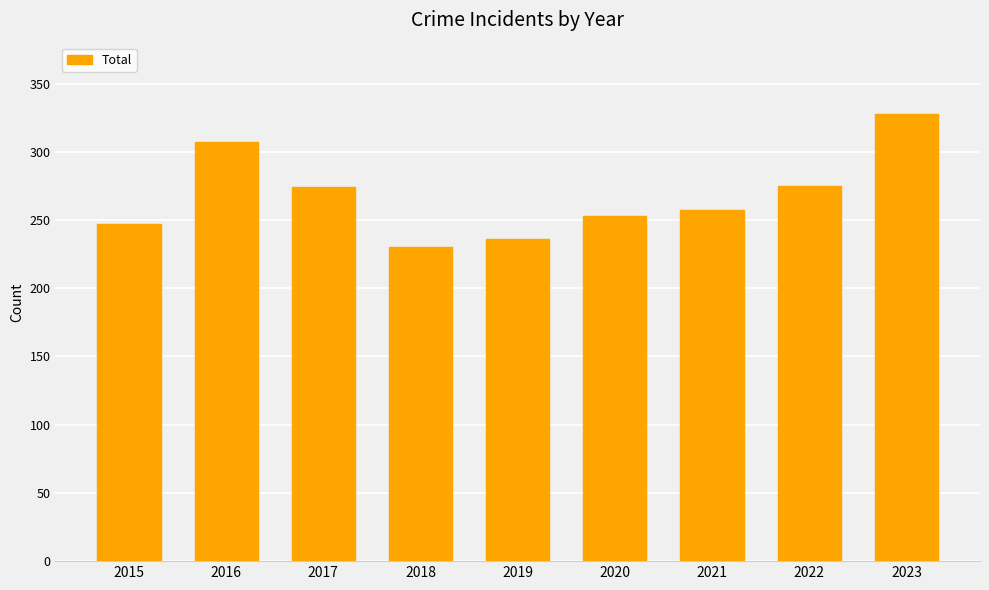

Does the chart contain any negative values?

No